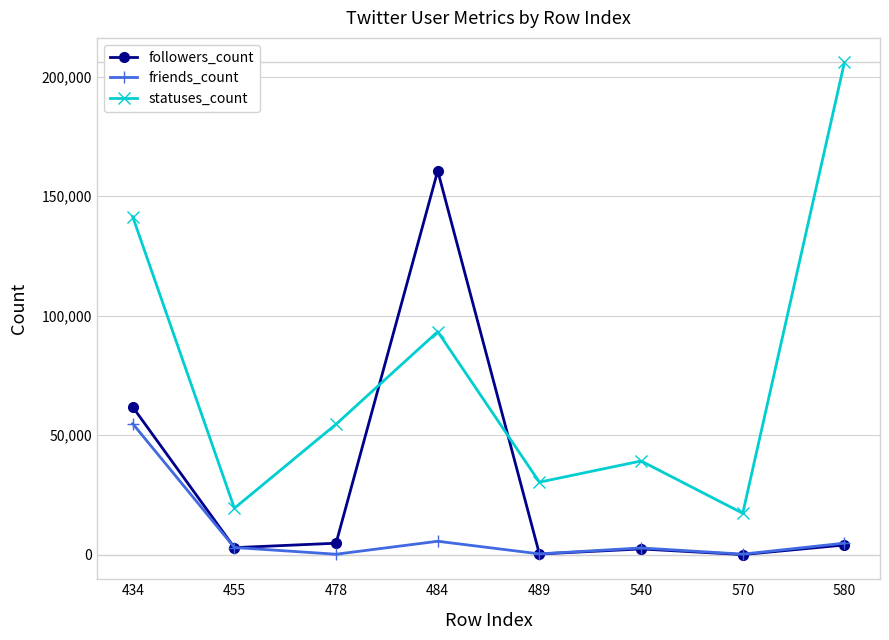

Is it true that friends_count equals 14038 at 434?

False